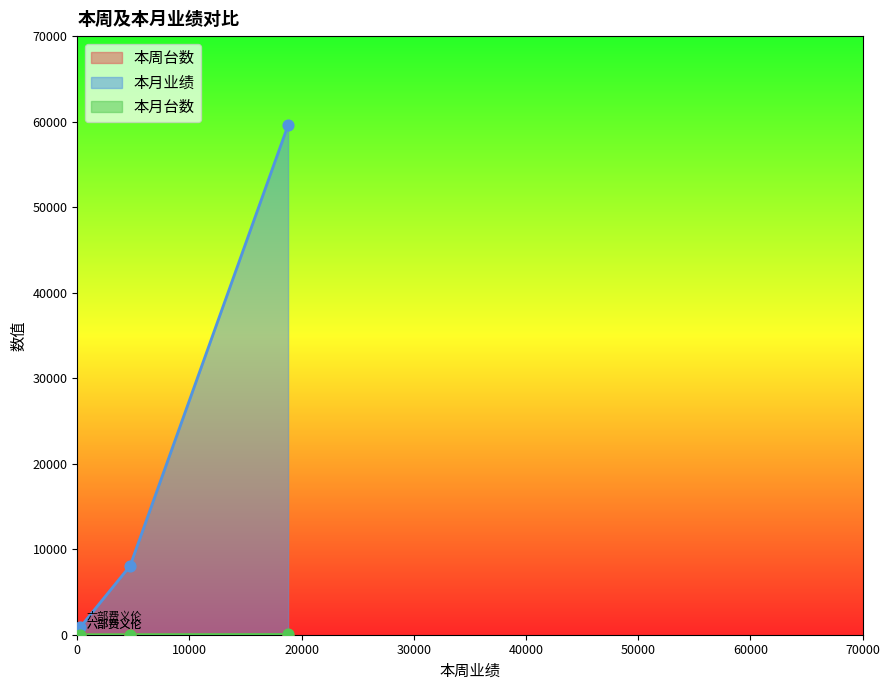

What is the total value across all series at 六部许鹏?

59630